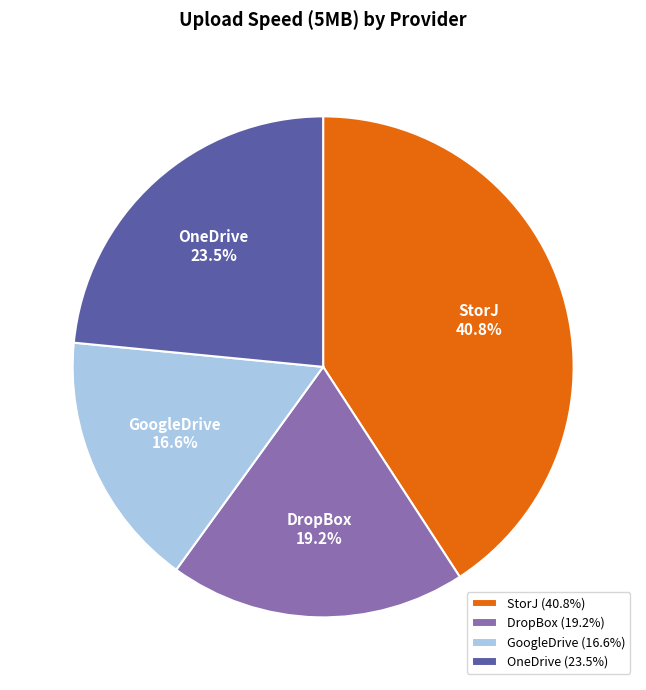

Between DropBox and OneDrive, which is larger?

OneDrive